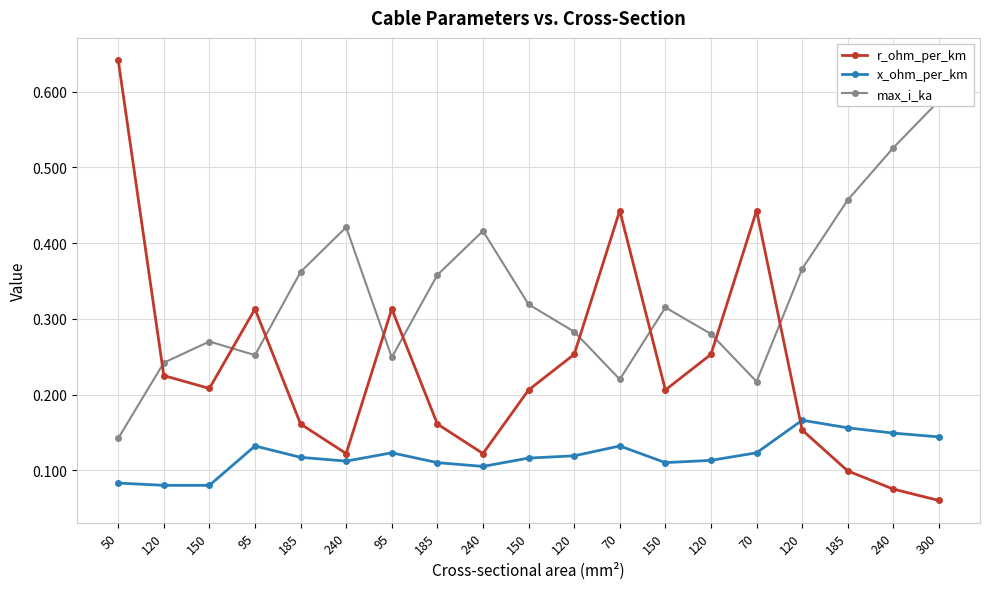

Reading left to right, list all the values displayed in this chart.

r_ohm_per_km: 50=0.6	120=0.2	150=0.2	95=0.3	185=0.2	240=0.1	95=0.3	185=0.2	240=0.1	150=0.2	120=0.3	70=0.4	150=0.2	120=0.3	70=0.4	120=0.2	185=0.1	240=0.1	300=0.1
x_ohm_per_km: 50=0.1	120=0.1	150=0.1	95=0.1	185=0.1	240=0.1	95=0.1	185=0.1	240=0.1	150=0.1	120=0.1	70=0.1	150=0.1	120=0.1	70=0.1	120=0.2	185=0.2	240=0.1	300=0.1
max_i_ka: 50=0.1	120=0.2	150=0.3	95=0.3	185=0.4	240=0.4	95=0.2	185=0.4	240=0.4	150=0.3	120=0.3	70=0.2	150=0.3	120=0.3	70=0.2	120=0.4	185=0.5	240=0.5	300=0.6